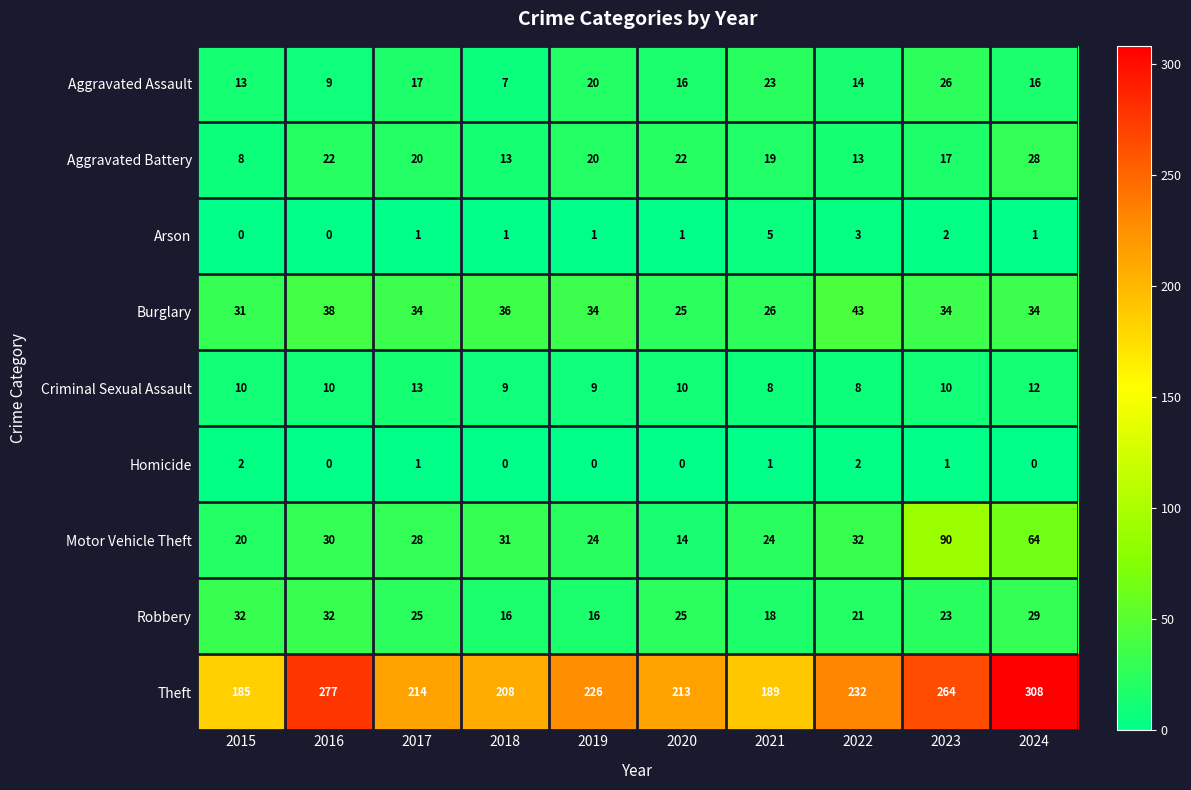

How many series are shown in this chart?

9